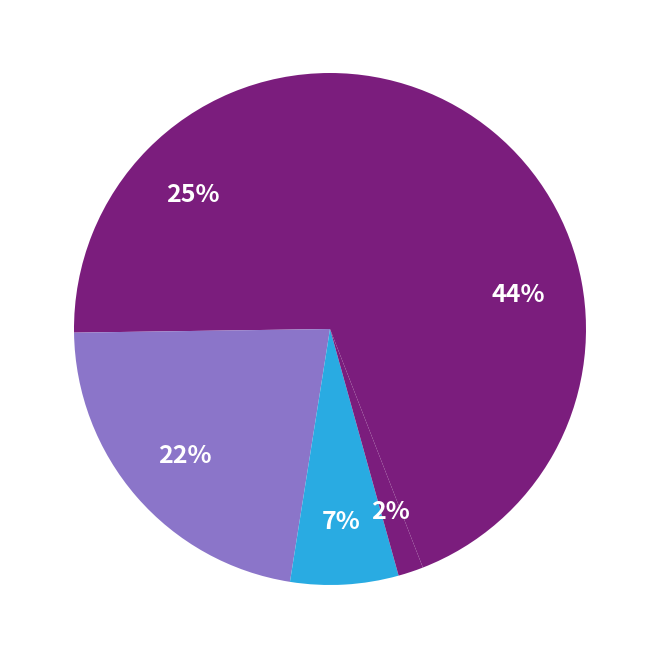

Count the number of slices in the pie.

5